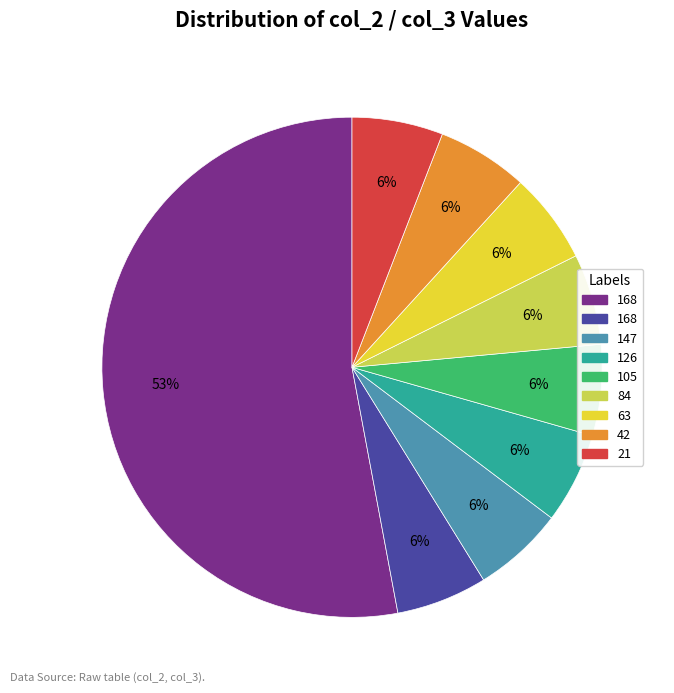

To the nearest percent, what is the average slice percentage?

11%